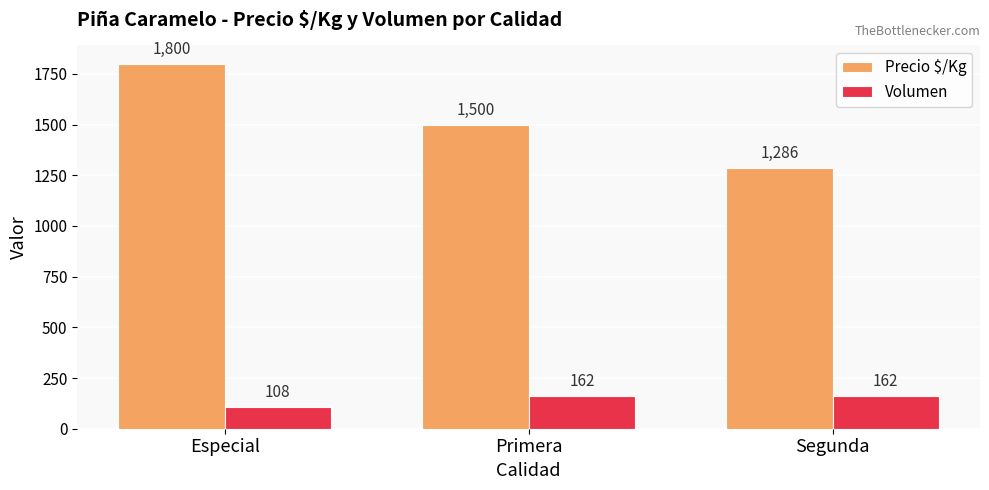

What is the sum of the Volumen values at Segunda and Primera?

324